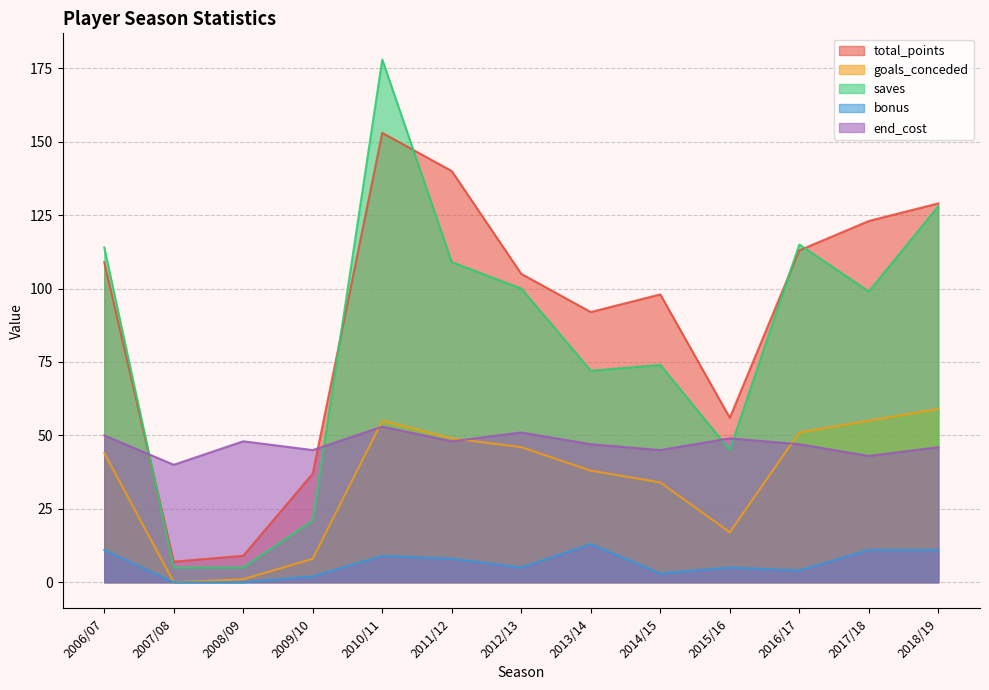

The total_points series shows 129 at 2018/19. True or false?

True